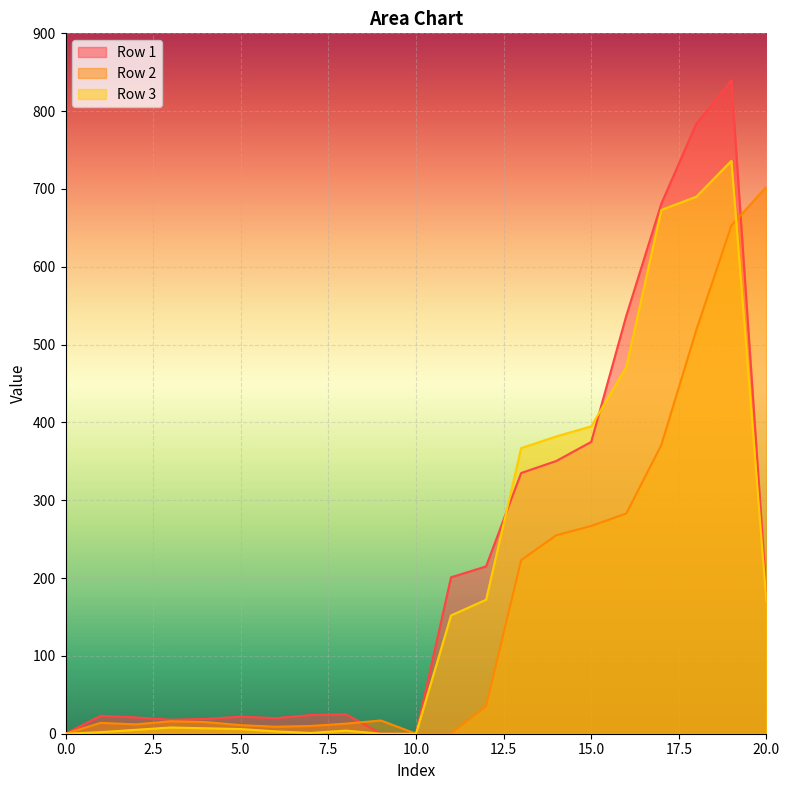

What is the total value across all series at 11?

353.0